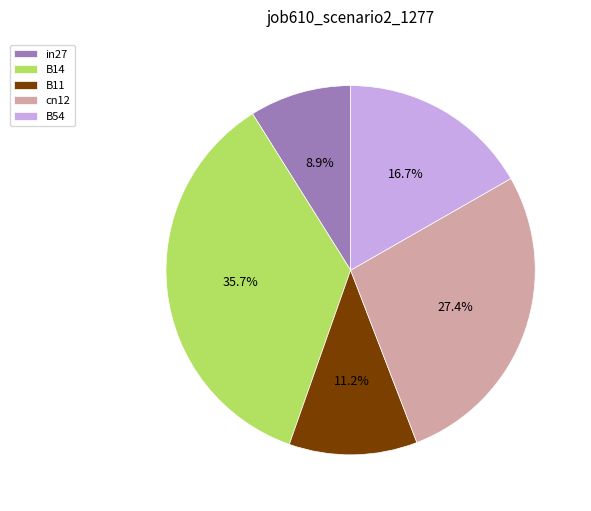

Is the sum of B54 and B11 greater than half?

No